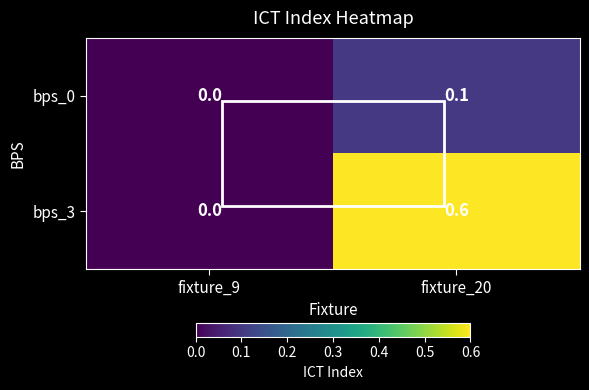

Which series has the largest range (max minus min)?

bps_3